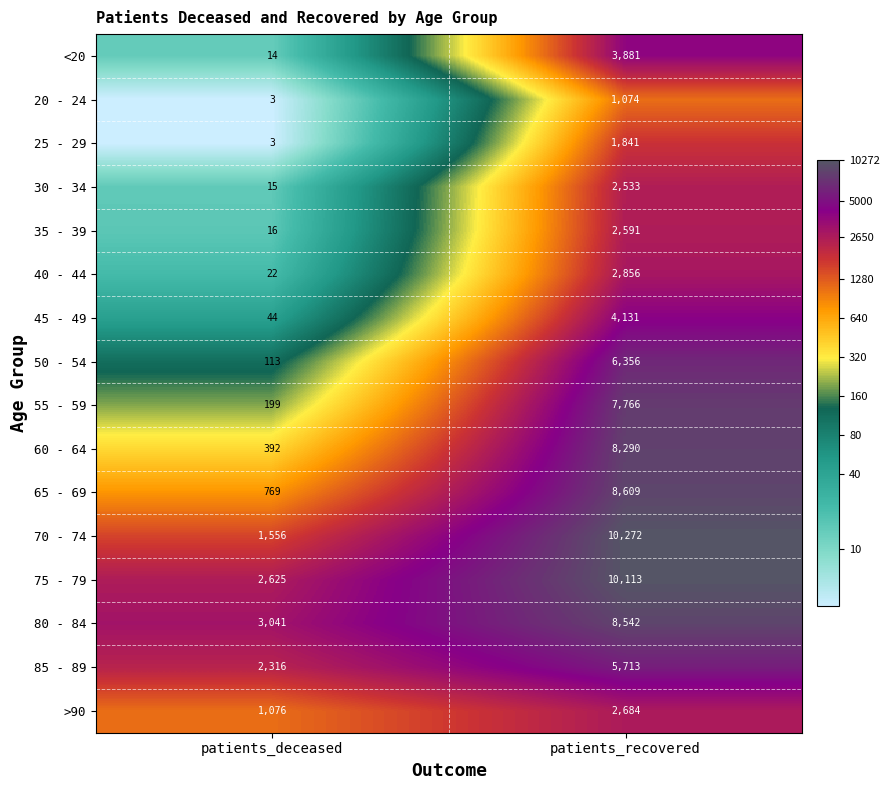

What is the average value of the 35 - 39 series?

1304